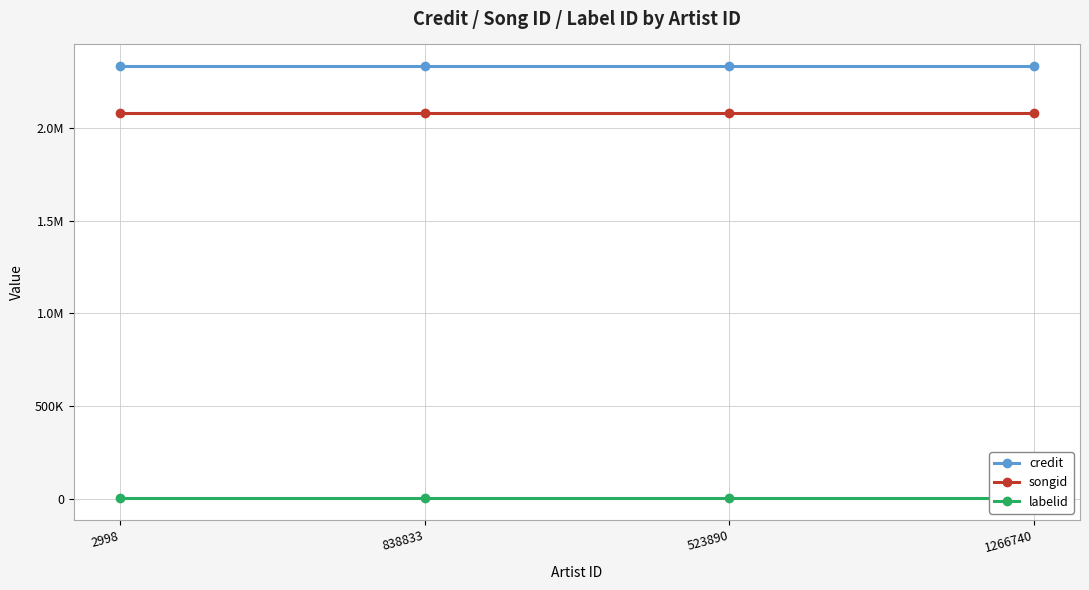

Is it true that credit equals 2335965 at 523890?

True